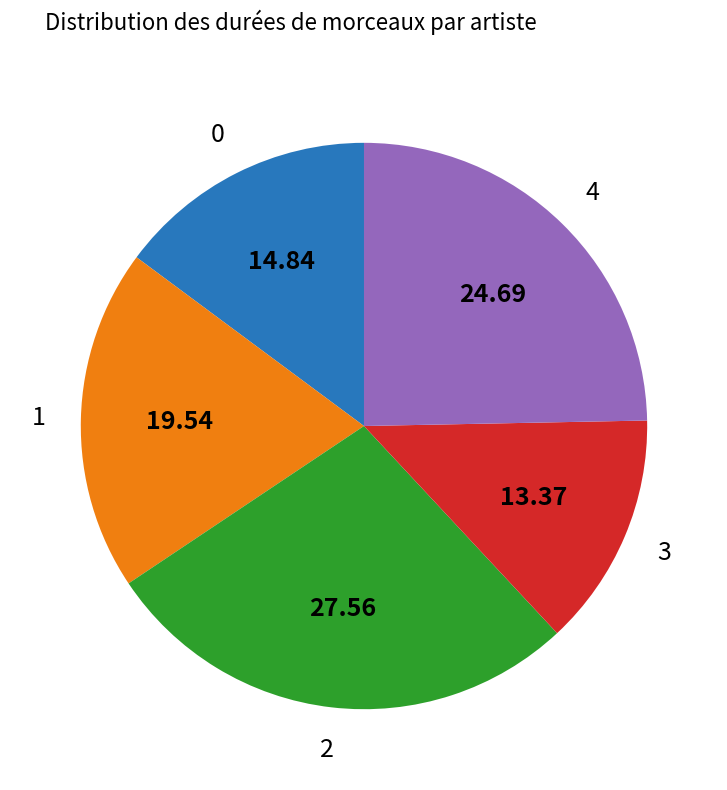

Is there a majority slice in this chart?

No